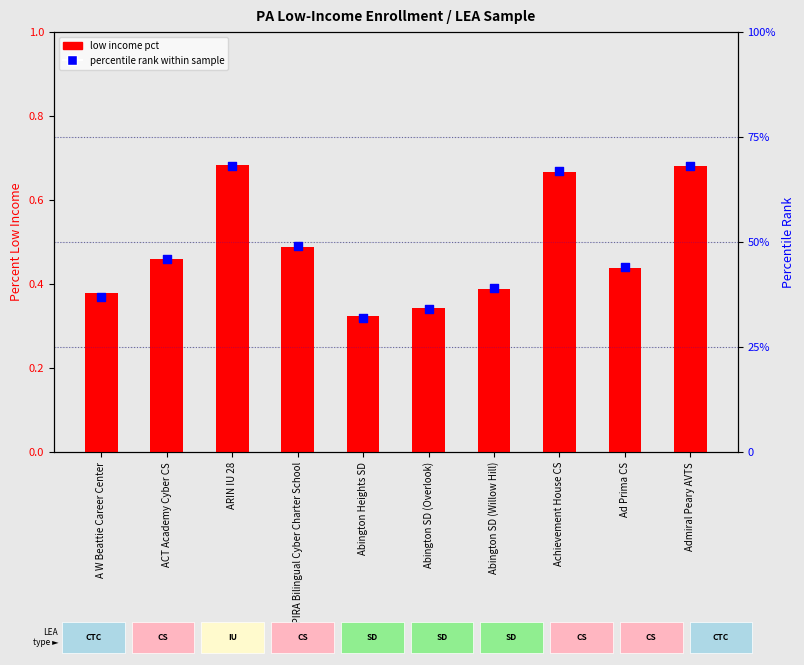

Which series has the largest total across all categories?

percentile rank within sample